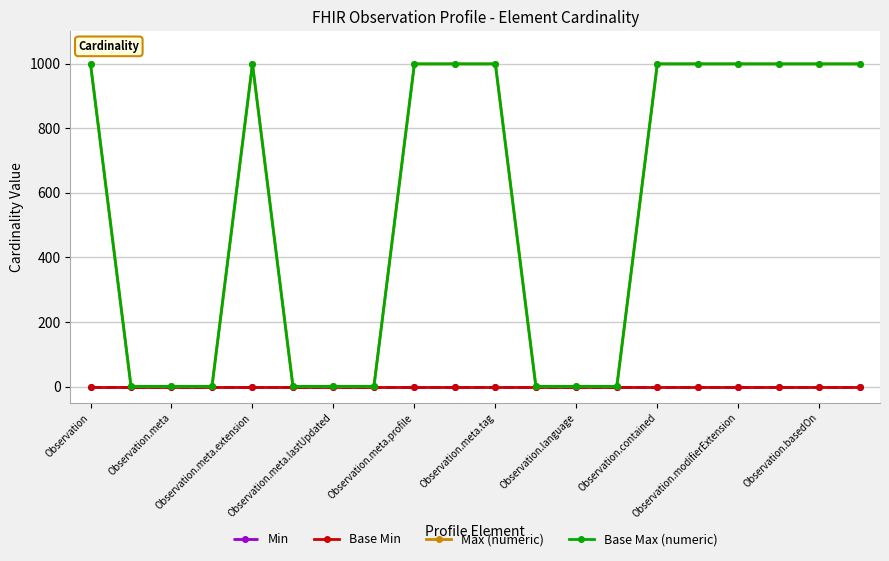

At which category is the sum across all series the highest?

Observation